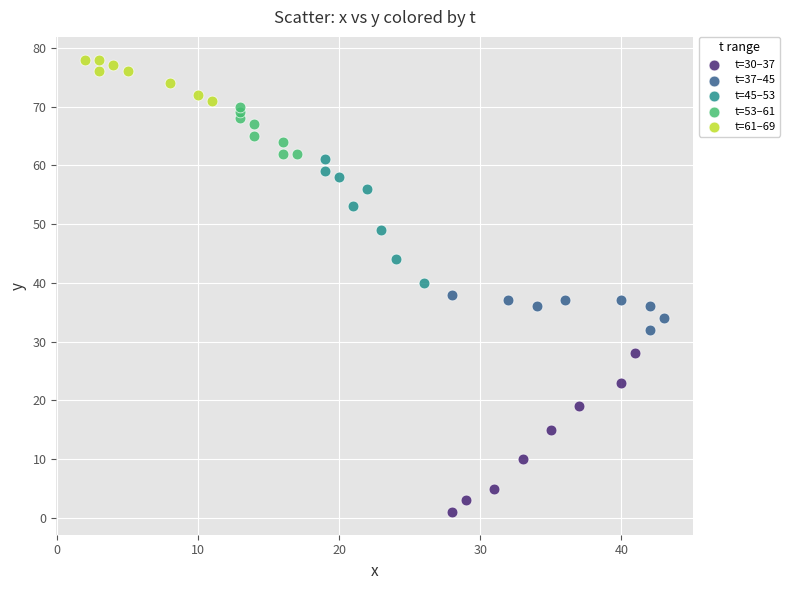

Which series has the widest spread of Y values?

t=30–37